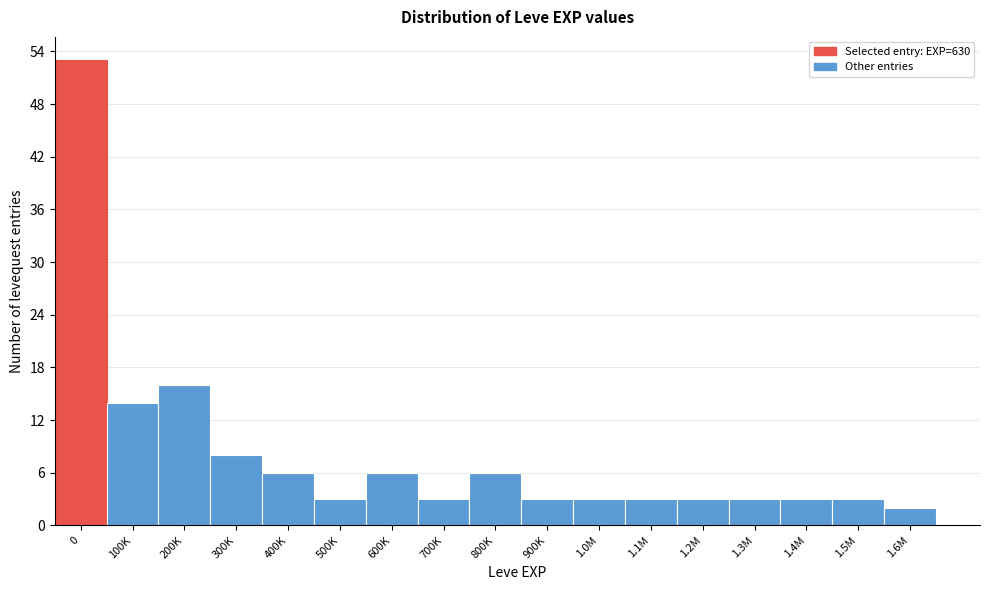

Reading left to right, what are all the values shown in this chart?

0=53	100K=14	200K=16	300K=8	400K=6	500K=3	600K=6	700K=3	800K=6	900K=3	1.0M=3	1.1M=3	1.2M=3	1.3M=3	1.4M=3	1.5M=3	1.6M=2